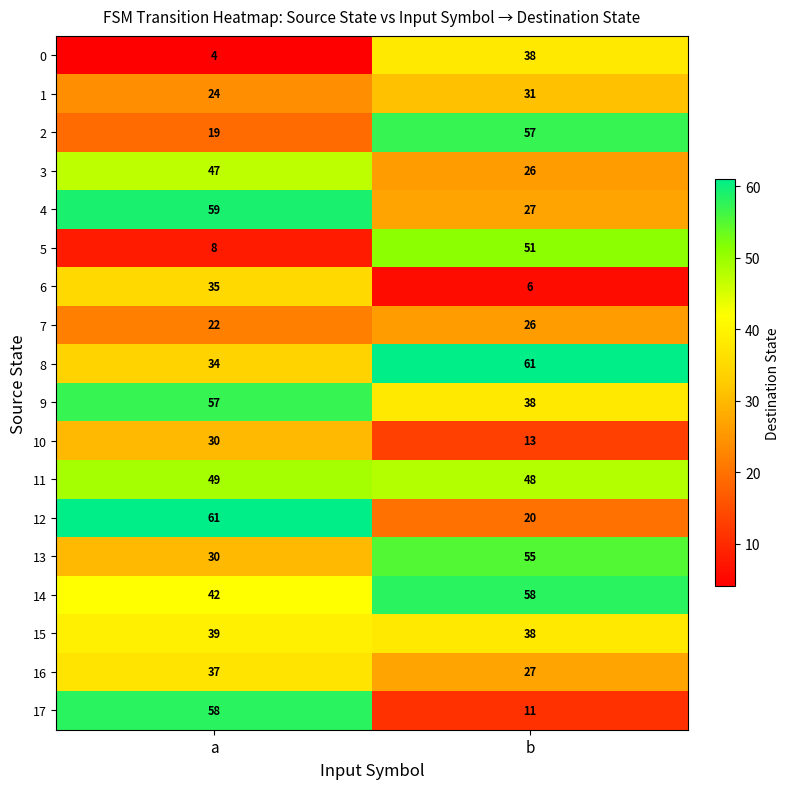

How many data points does each series have?

2